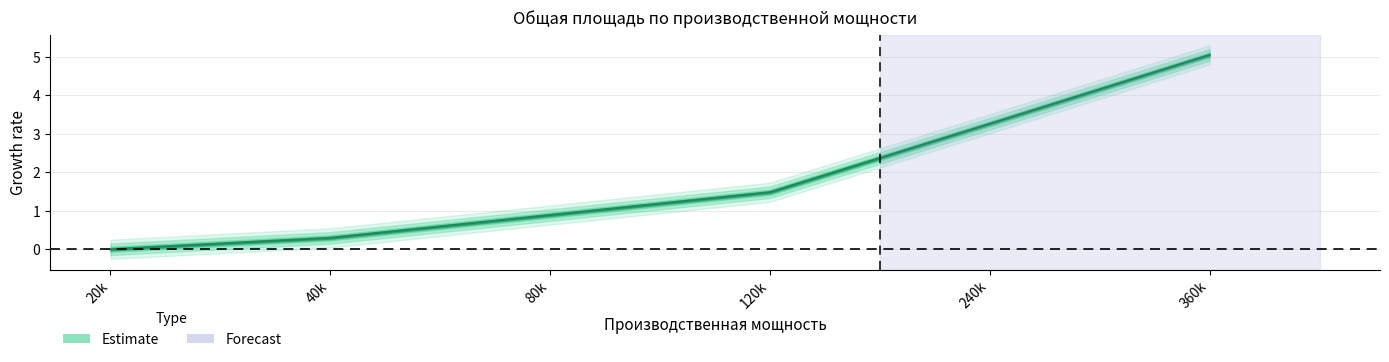

At which label is the value closest to 2?

120k